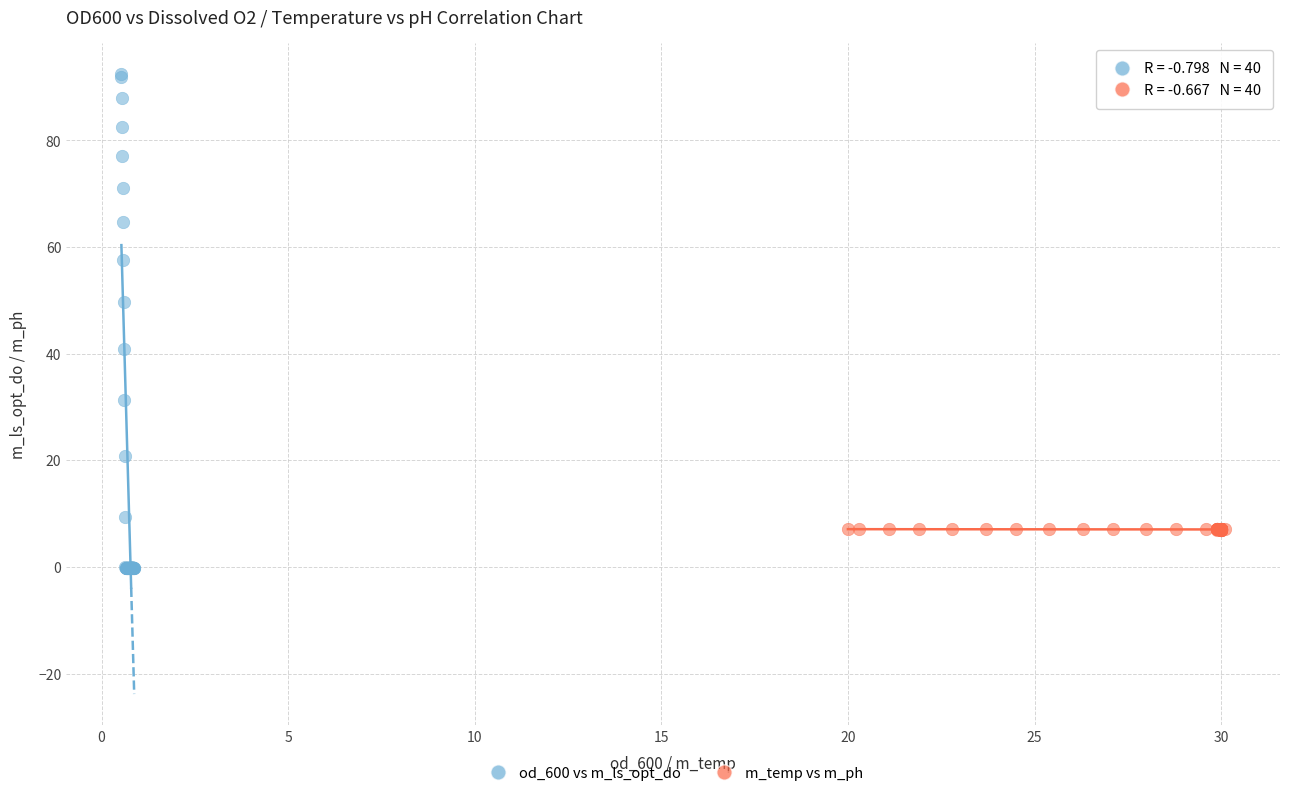

What are all the series names shown in the legend?

od_600 vs m_ls_opt_do, m_temp vs m_ph